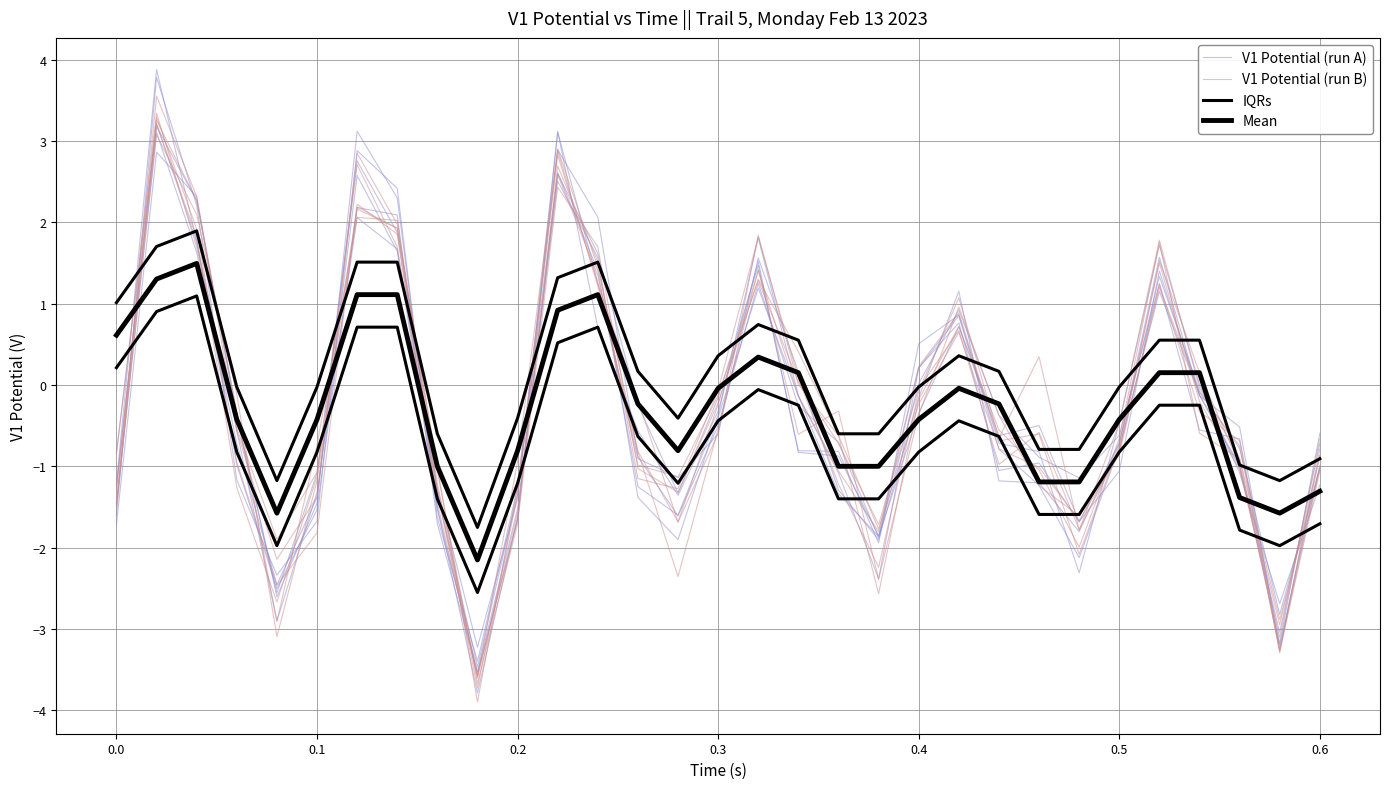

What is the average value of the V1 Potential (run B) series?

-0.3